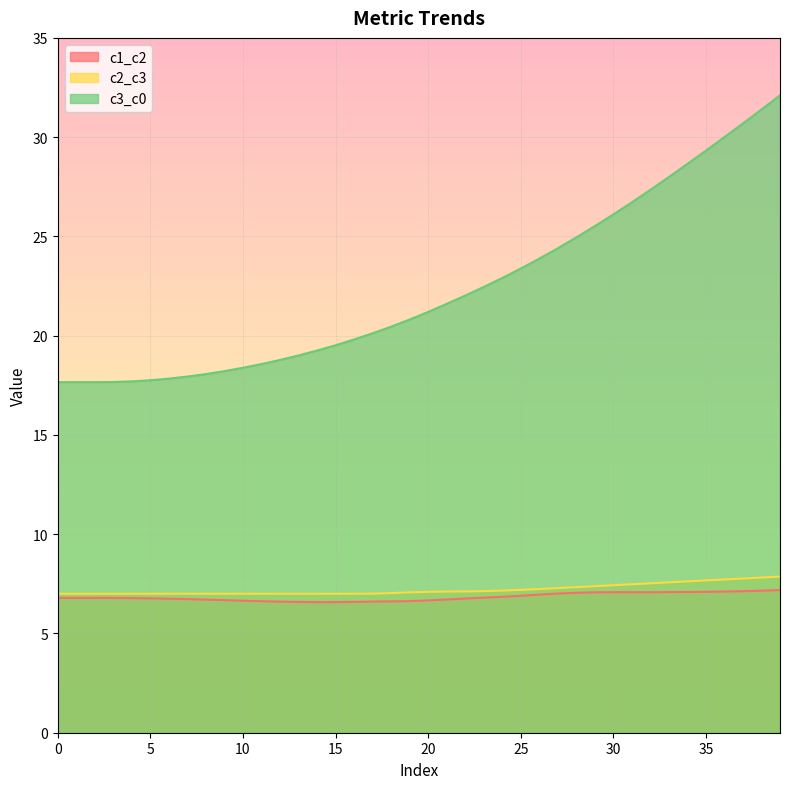

What value does the c1_c2 series have at 16?

6.6